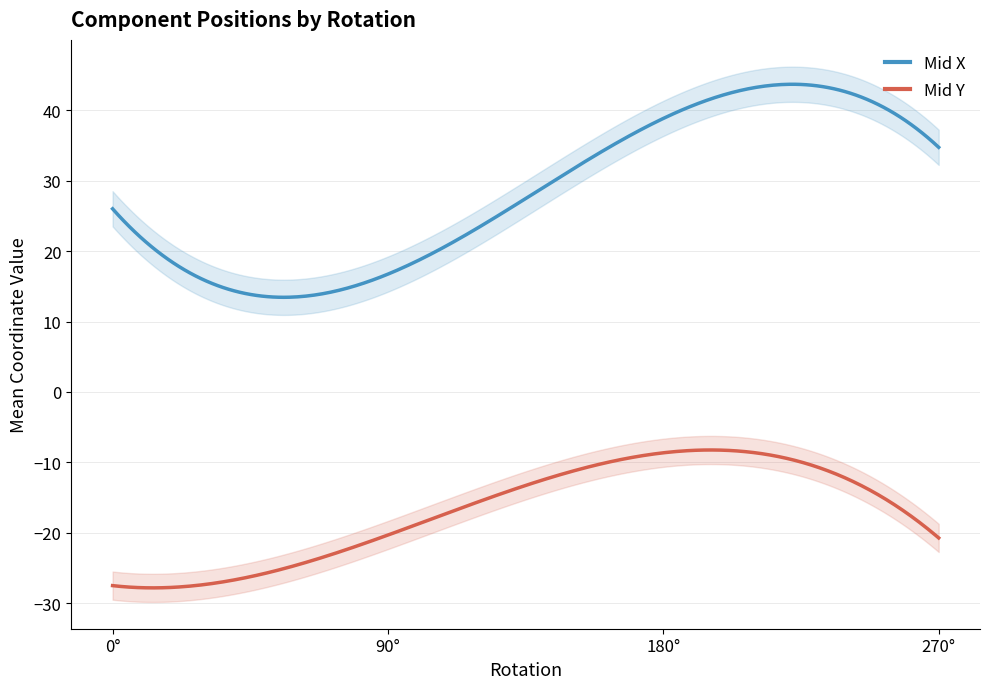

What is the average value of the Mid X series?

28.4